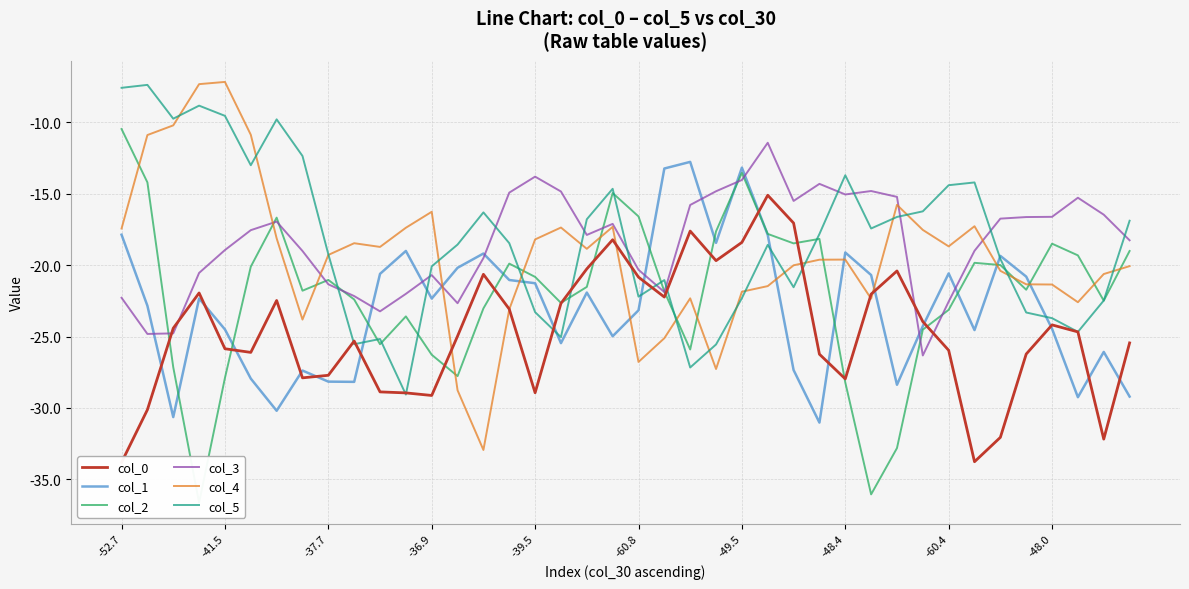

Is it true that col_1 equals -13.2 at -49.5?

True